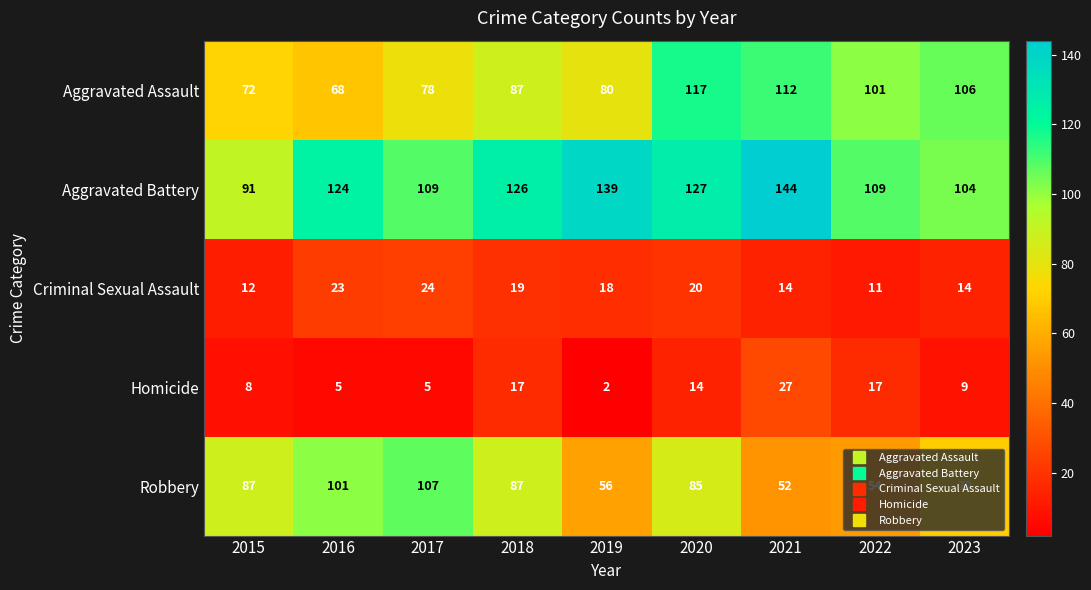

Where is Homicide nearest to the value 14?

2020